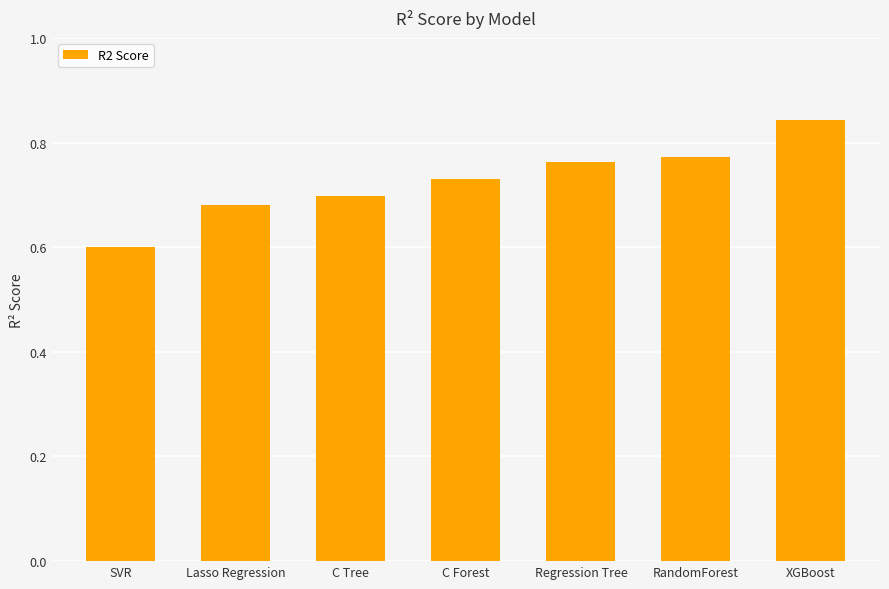

What is the smallest value displayed?

0.6